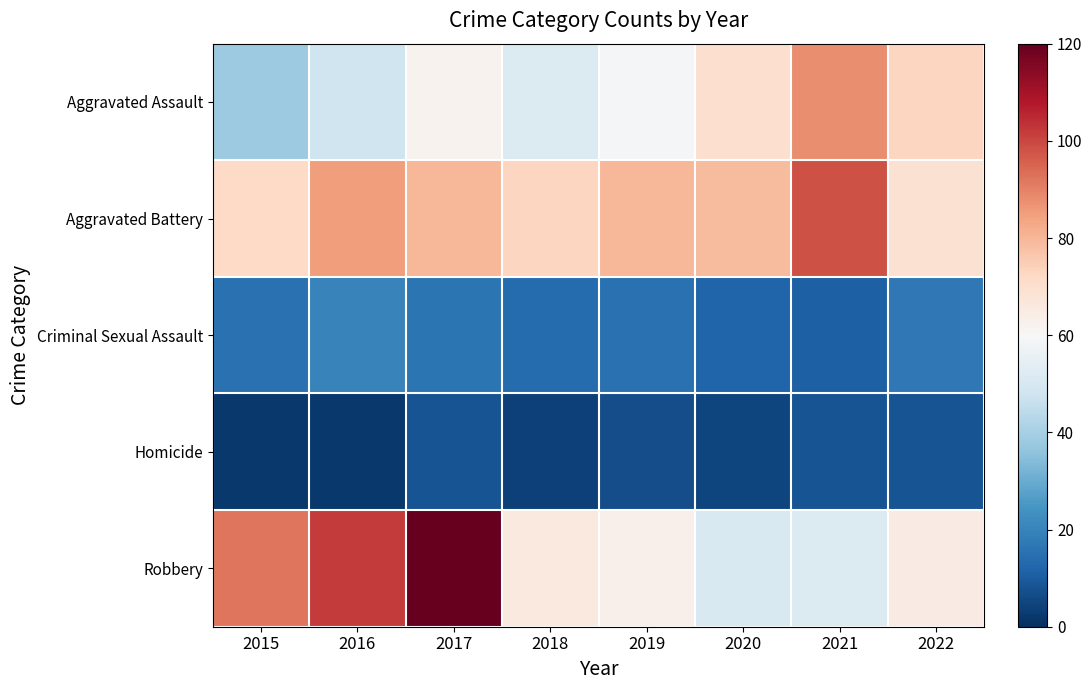

Rank the series at 2017 from highest to lowest value.

Robbery, Aggravated Battery, Aggravated Assault, Criminal Sexual Assault, Homicide